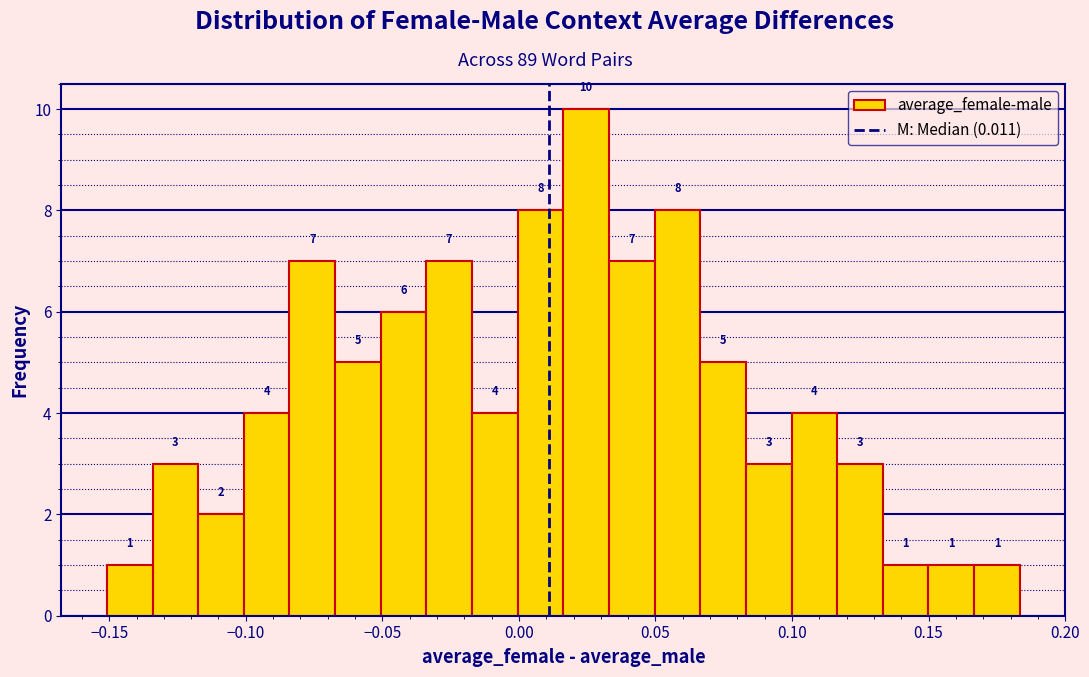

Read against the x-axis, roughly where is the centre of the tallest bar?

0.025